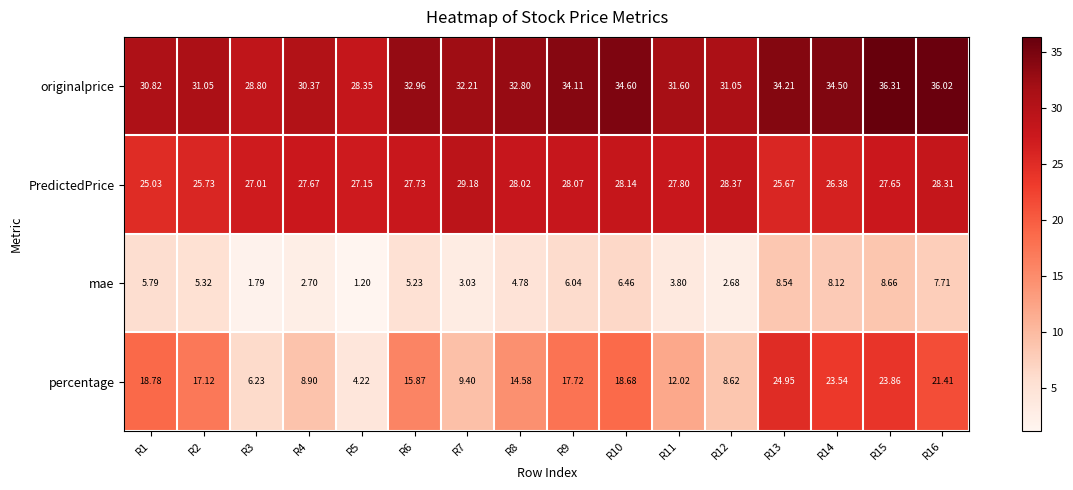

How many values in the percentage series exceed 17?

8